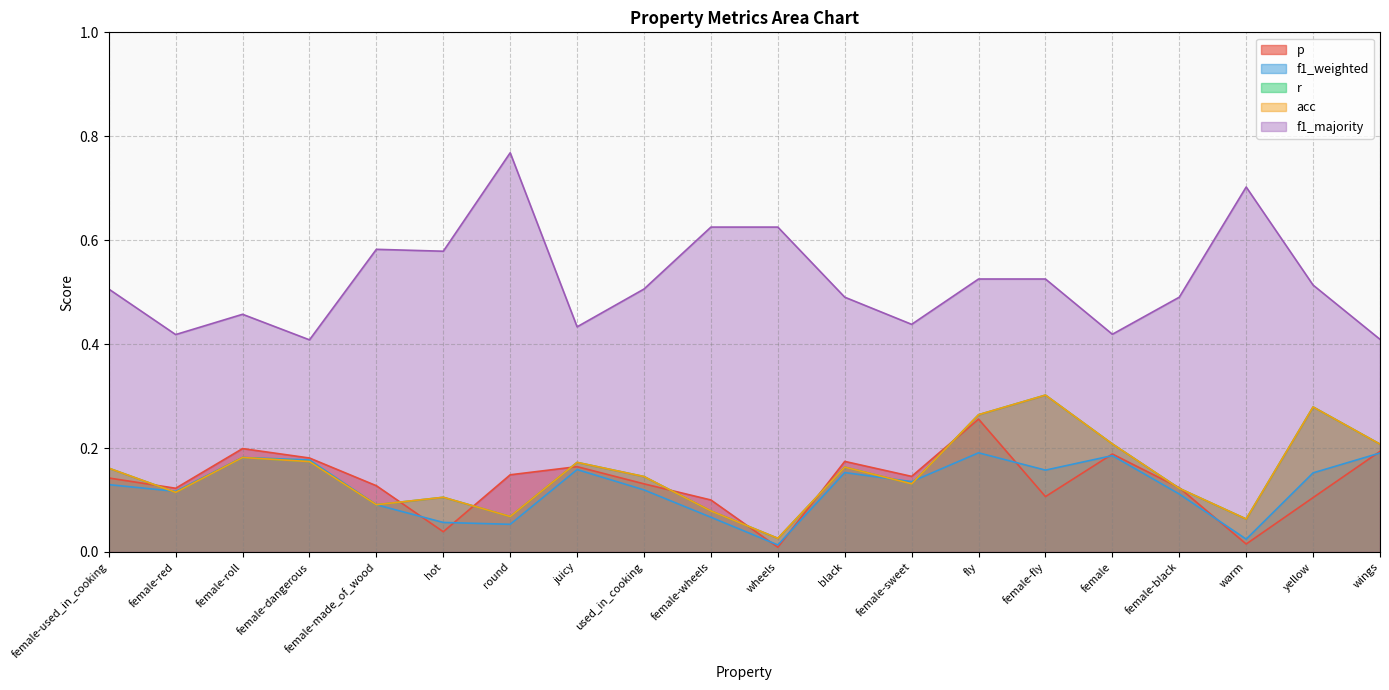

Reading left to right, transcribe all the data shown in this chart.

p: female-used_in_cooking=0.1	female-red=0.1	female-roll=0.2	female-dangerous=0.2	female-made_of_wood=0.1	hot=0.0	round=0.1	juicy=0.2	used_in_cooking=0.1	female-wheels=0.1	wheels=0.0	black=0.2	female-sweet=0.1	fly=0.3	female-fly=0.1	female=0.2	female-black=0.1	warm=0.0	yellow=0.1	wings=0.2
f1_weighted: female-used_in_cooking=0.1	female-red=0.1	female-roll=0.2	female-dangerous=0.2	female-made_of_wood=0.1	hot=0.1	round=0.1	juicy=0.2	used_in_cooking=0.1	female-wheels=0.1	wheels=0.0	black=0.2	female-sweet=0.1	fly=0.2	female-fly=0.2	female=0.2	female-black=0.1	warm=0.0	yellow=0.2	wings=0.2
r: female-used_in_cooking=0.2	female-red=0.1	female-roll=0.2	female-dangerous=0.2	female-made_of_wood=0.1	hot=0.1	round=0.1	juicy=0.2	used_in_cooking=0.1	female-wheels=0.1	wheels=0.0	black=0.2	female-sweet=0.1	fly=0.3	female-fly=0.3	female=0.2	female-black=0.1	warm=0.1	yellow=0.3	wings=0.2
acc: female-used_in_cooking=0.2	female-red=0.1	female-roll=0.2	female-dangerous=0.2	female-made_of_wood=0.1	hot=0.1	round=0.1	juicy=0.2	used_in_cooking=0.1	female-wheels=0.1	wheels=0.0	black=0.2	female-sweet=0.1	fly=0.3	female-fly=0.3	female=0.2	female-black=0.1	warm=0.1	yellow=0.3	wings=0.2
f1_majority: female-used_in_cooking=0.5	female-red=0.4	female-roll=0.5	female-dangerous=0.4	female-made_of_wood=0.6	hot=0.6	round=0.8	juicy=0.4	used_in_cooking=0.5	female-wheels=0.6	wheels=0.6	black=0.5	female-sweet=0.4	fly=0.5	female-fly=0.5	female=0.4	female-black=0.5	warm=0.7	yellow=0.5	wings=0.4